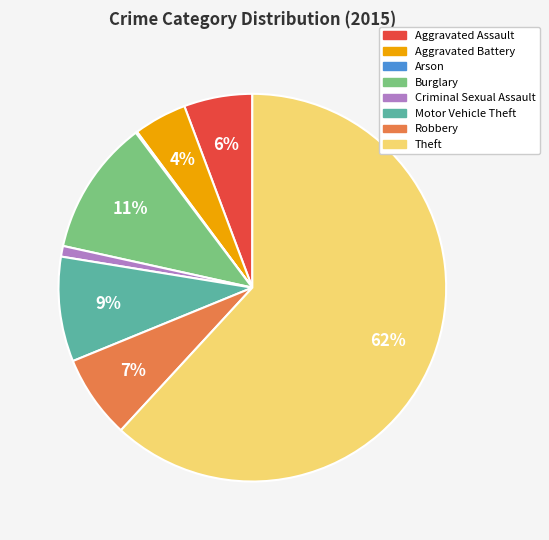

To the nearest percent, what is the difference between the largest and smallest slice percentages?

62%